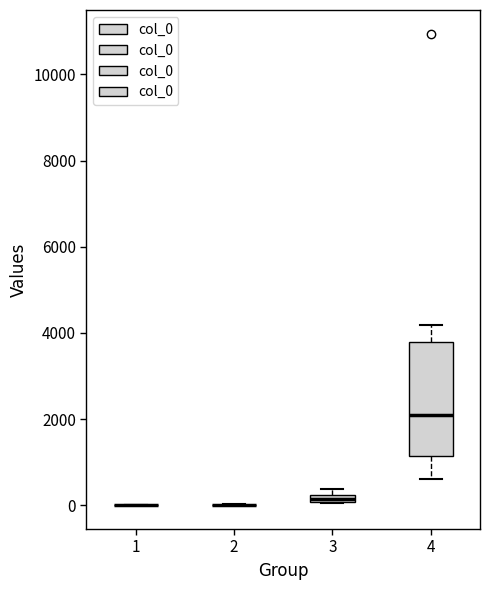

Which box is the tallest, from its lower edge to its upper edge?

4